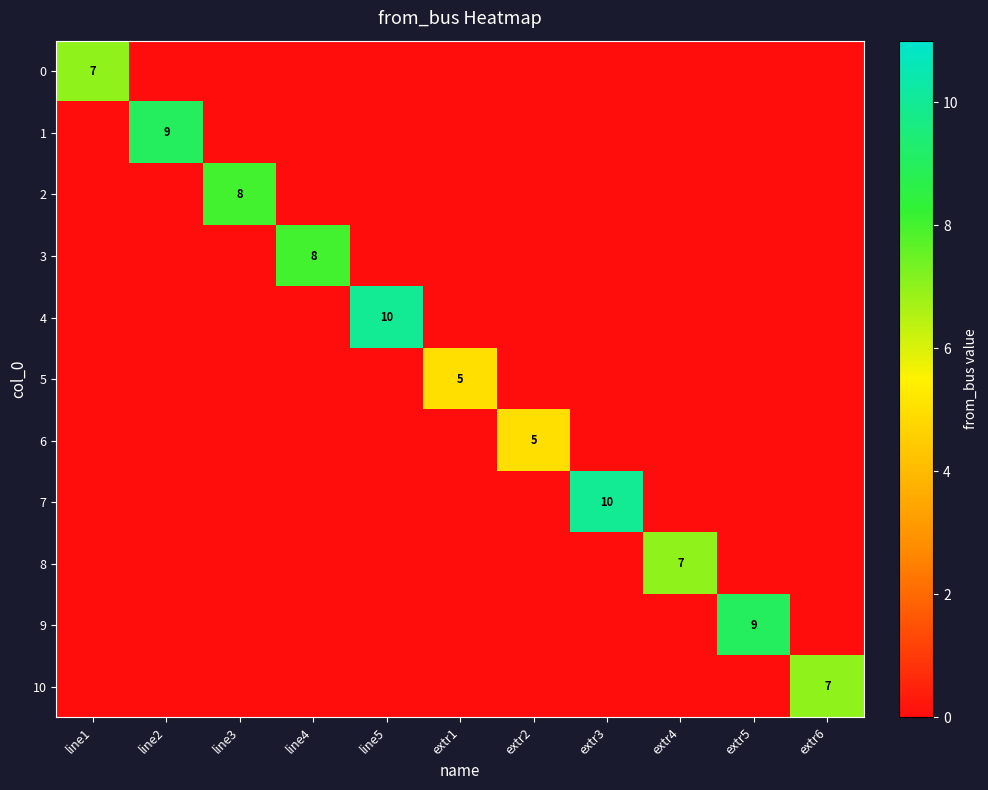

At which category is the sum across all series the highest?

line5